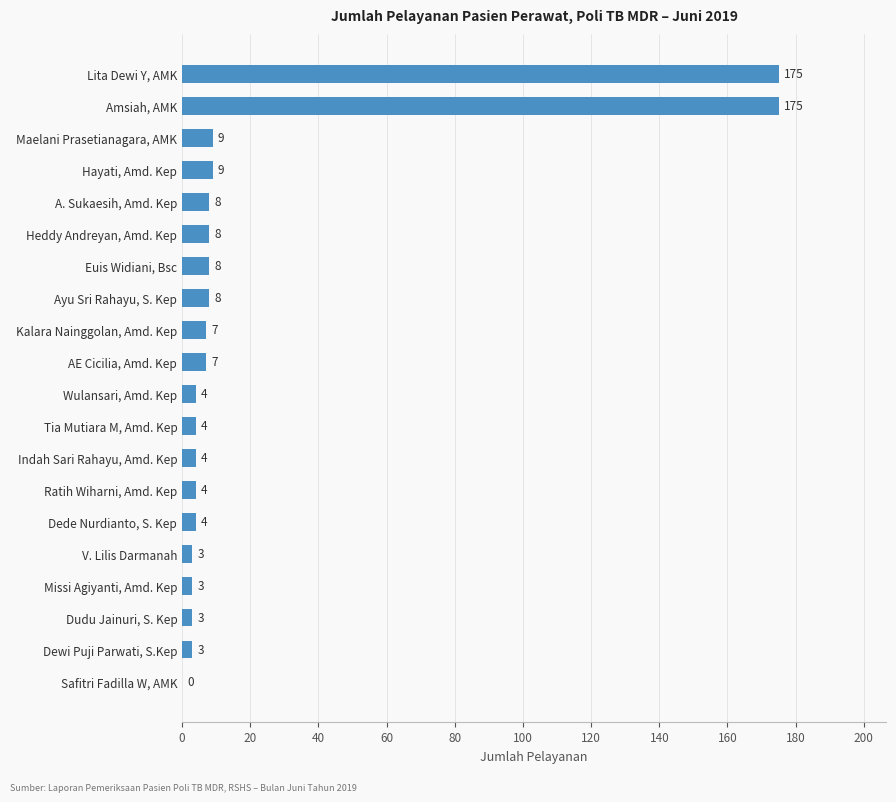

What is the greatest value displayed?

175